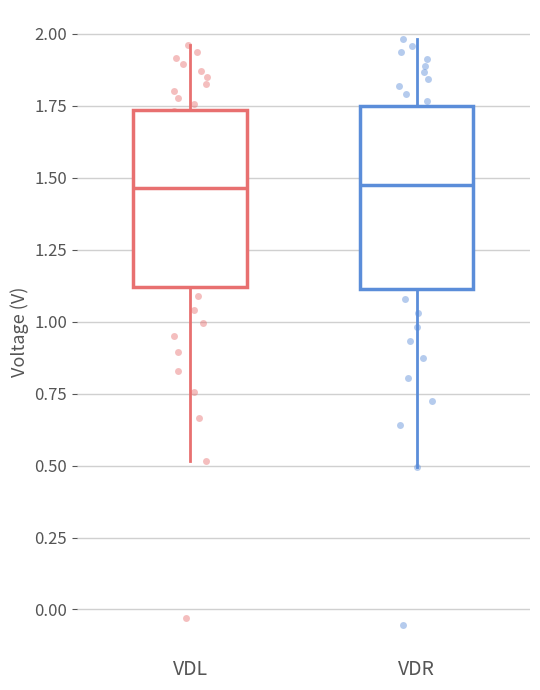

Reading left to right, read every box against the y-axis: the position of its median line, the range the box covers, and the ends of its whiskers. The values are not printed on the chart, so give them approximately, as read against the axis.

VDL: median 1.45, box 1.10 to 1.75, whiskers 0.50 to 1.95
VDR: median 1.45, box 1.10 to 1.75, whiskers 0.50 to 2.00